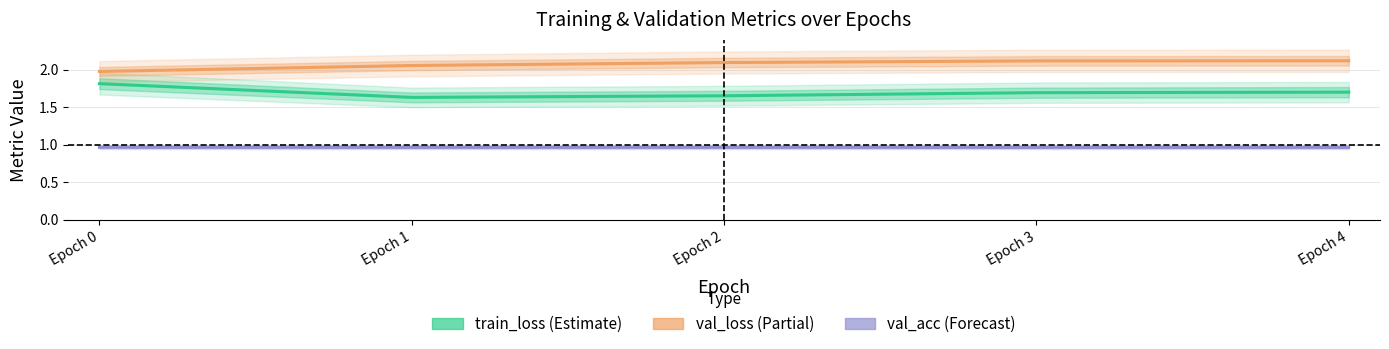

What is the total value across all series at Epoch 3?

4.8